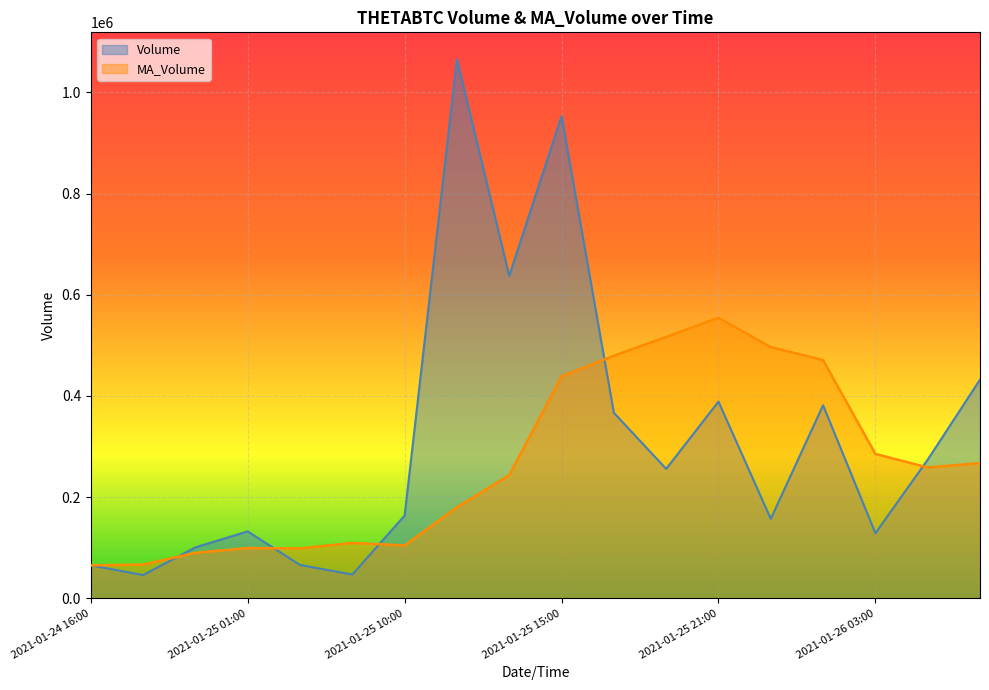

Is the value of MA_Volume at 2021-01-25 17:00 greater than the value of Volume at 2021-01-25 04:00?

Yes